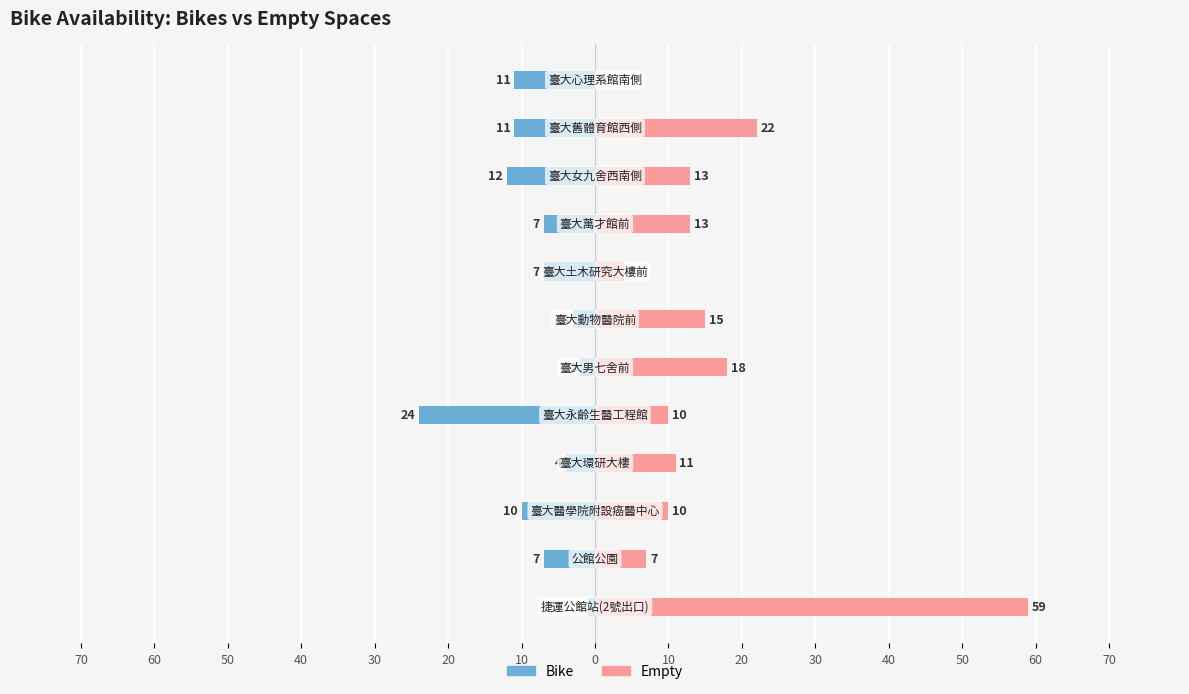

Reading right to left, list all the values displayed in this chart.

Bike: -11	-11	-12	-7	-7	-3	-2	-24	-4	-10	-7	-1
Empty: 0	22	13	13	4	15	18	10	11	10	7	59